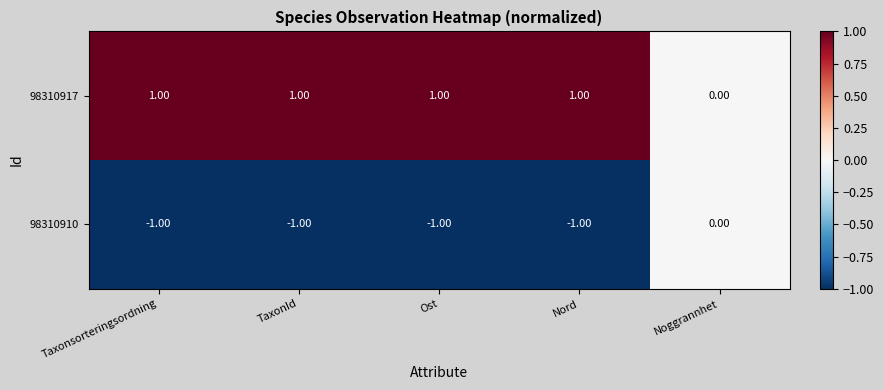

At which label is 98310917 closest to 0?

Noggrannhet